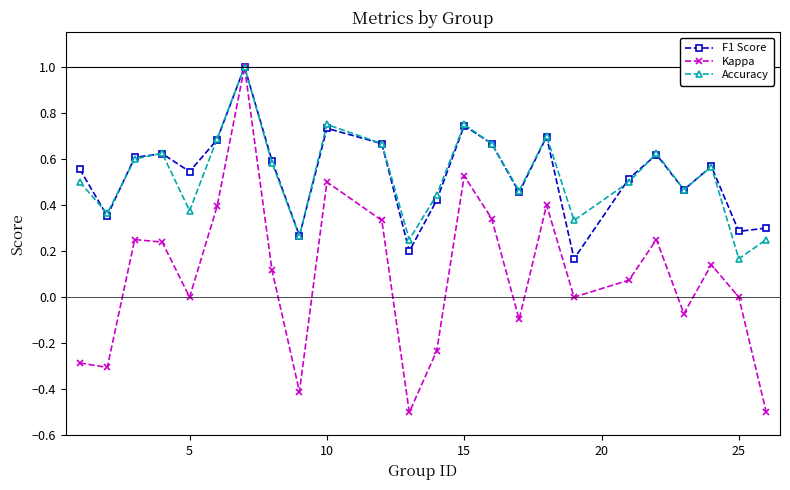

What is the maximum value shown in the chart?

1.0